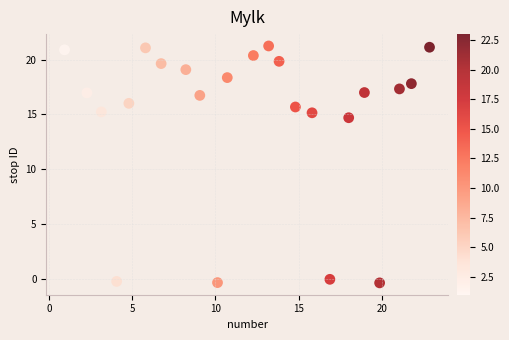

What is the range of Y values (max minus min)?

21.6